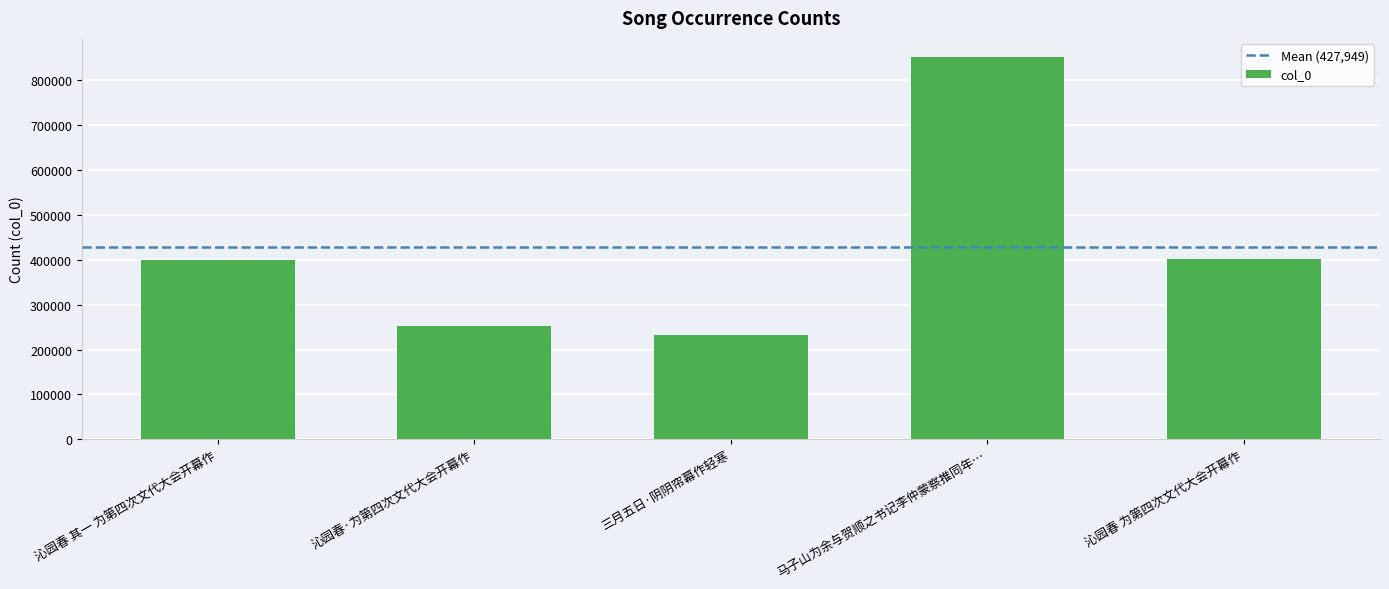

What is the smallest value displayed?

232328